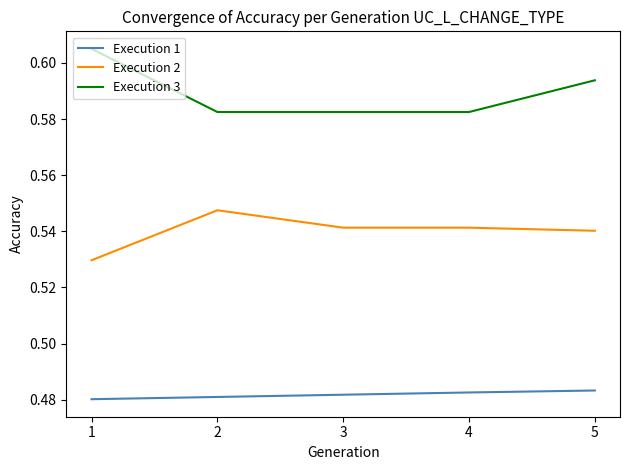

List the series in order of their peak value, lowest first.

Execution 1, Execution 2, Execution 3